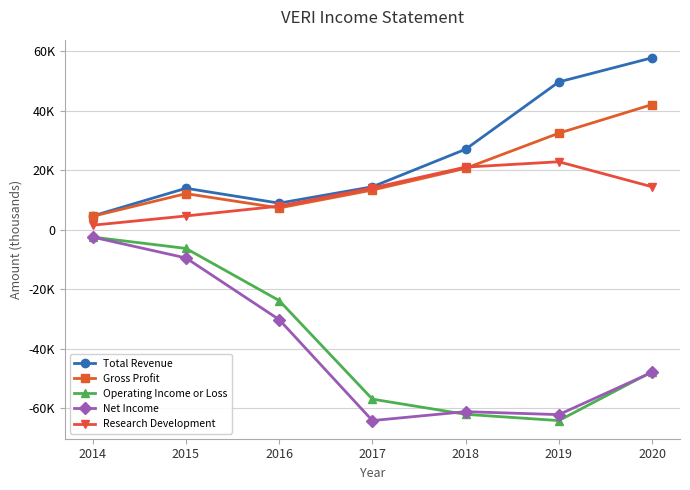

Which category has the highest value in the Research Development series?

2019